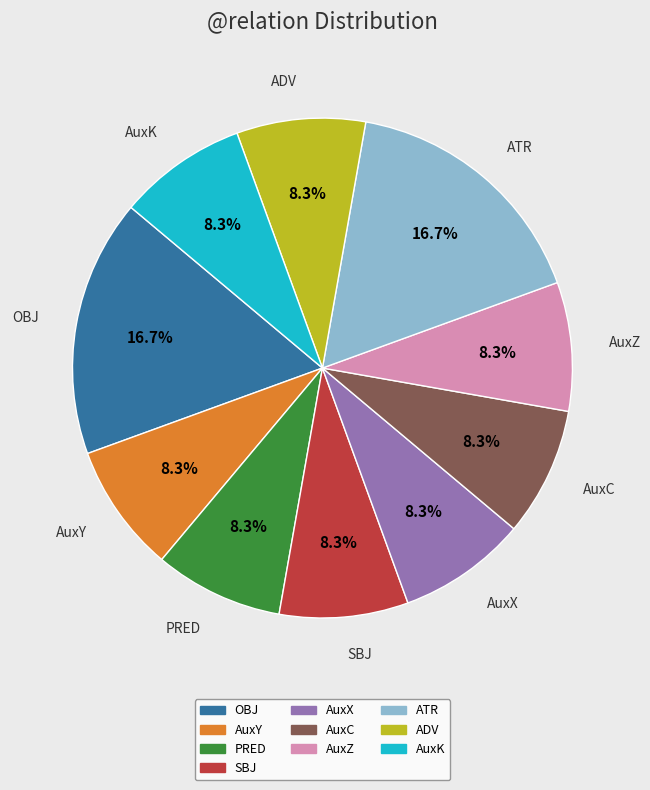

Does SBJ account for over 50% of the chart?

No